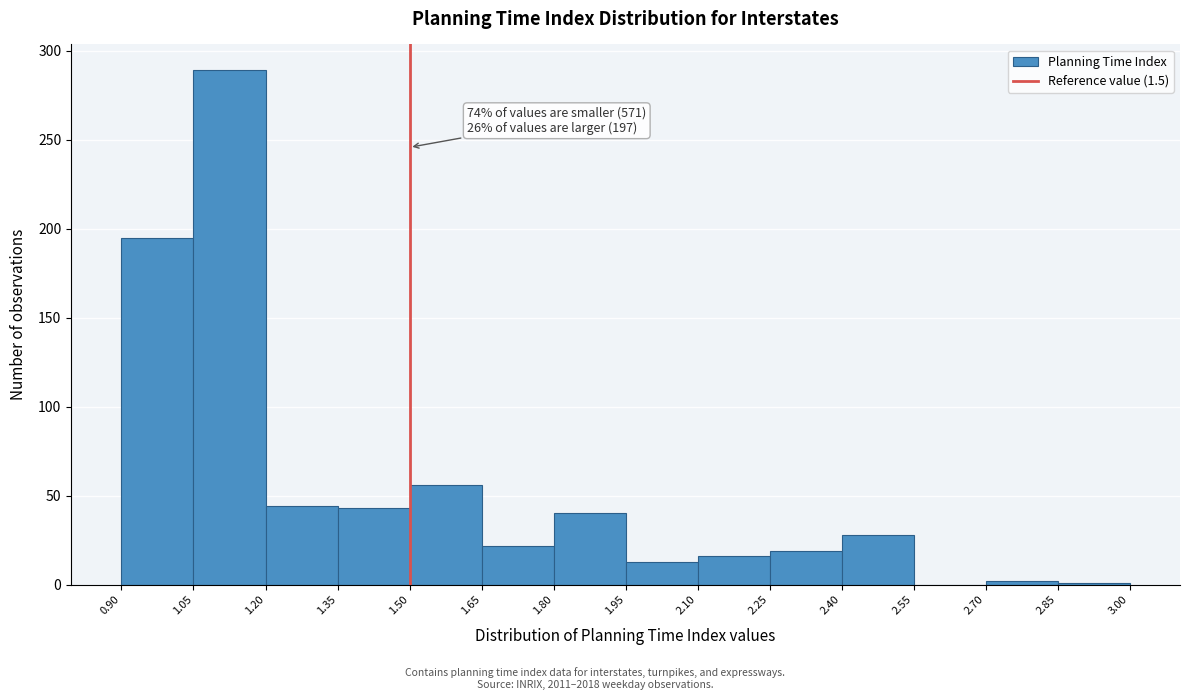

Over which range of the x-axis is the bar tallest?

1.05 to 1.20